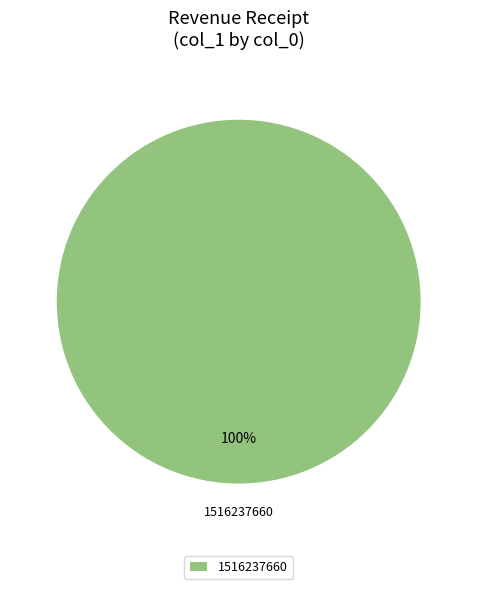

The 1516237660 slice represents 86% of the pie. True or false?

False